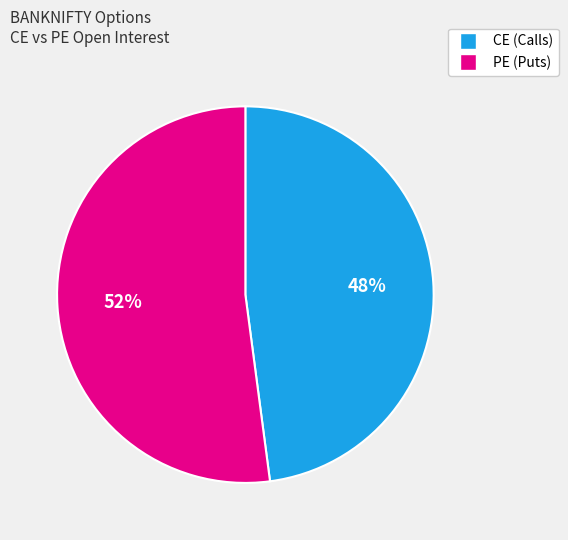

Count the number of slices in the pie.

2